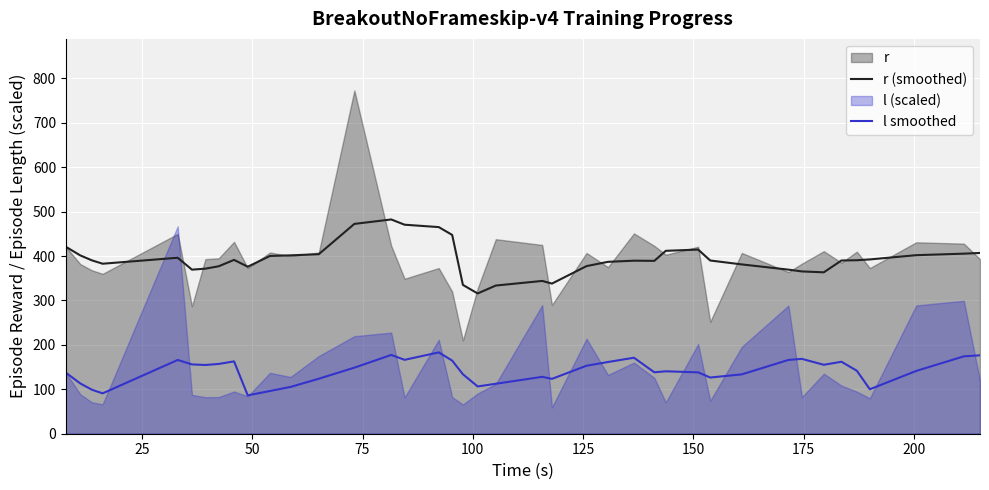

True or false: r (smoothed) and l smoothed cross at least once.

False